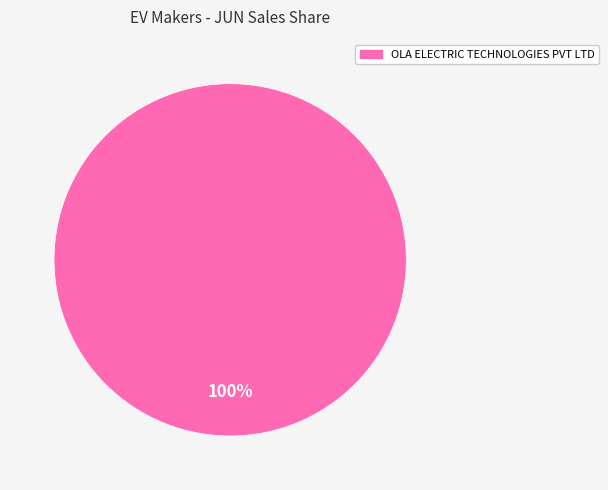

Is there any slice that represents more than half of the pie?

Yes